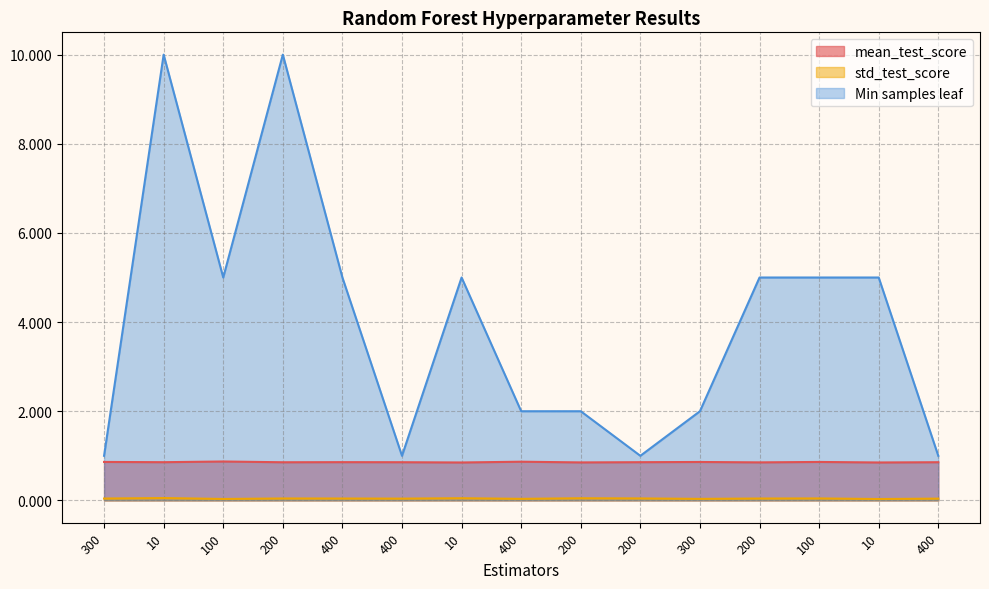

Reading right to left, extract all data points from this chart.

mean_test_score: 400=0.9	10=0.9	100=0.9	200=0.9	300=0.9	200=0.9	200=0.9	400=0.9	10=0.9	400=0.9	400=0.9	200=0.9	100=0.9	10=0.9	300=0.9
std_test_score: 400=0.0	10=0.0	100=0.0	200=0.0	300=0.0	200=0.0	200=0.0	400=0.0	10=0.0	400=0.0	400=0.0	200=0.0	100=0.0	10=0.1	300=0.0
Min samples leaf: 400=1.0	10=5.0	100=5.0	200=5.0	300=2.0	200=1.0	200=2.0	400=2.0	10=5.0	400=1.0	400=5.0	200=10.0	100=5.0	10=10.0	300=1.0